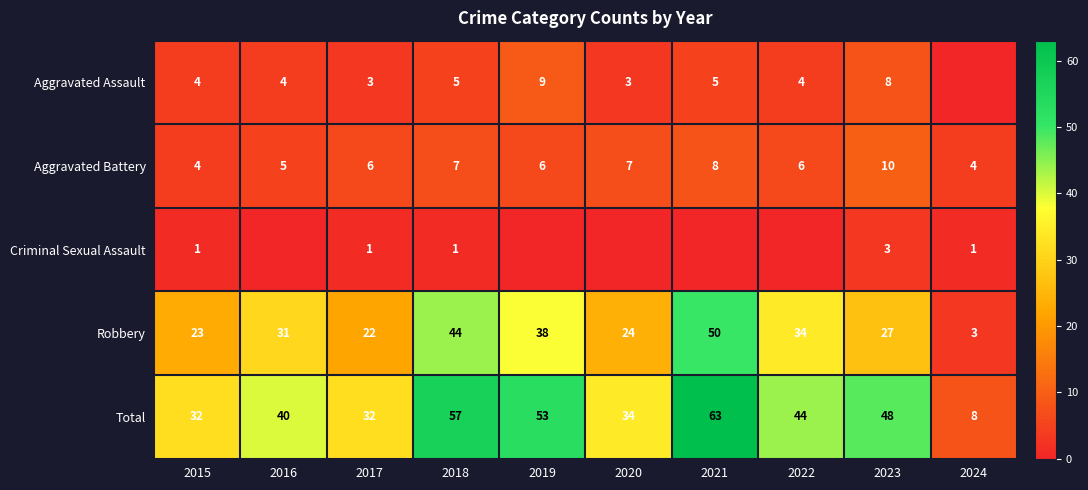

The Aggravated Battery series shows 6 at 2017. True or false?

True